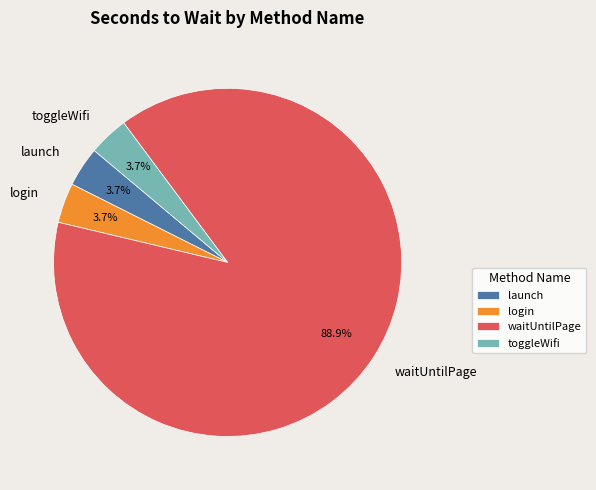

What is the largest slice in the pie chart?

waitUntilPage